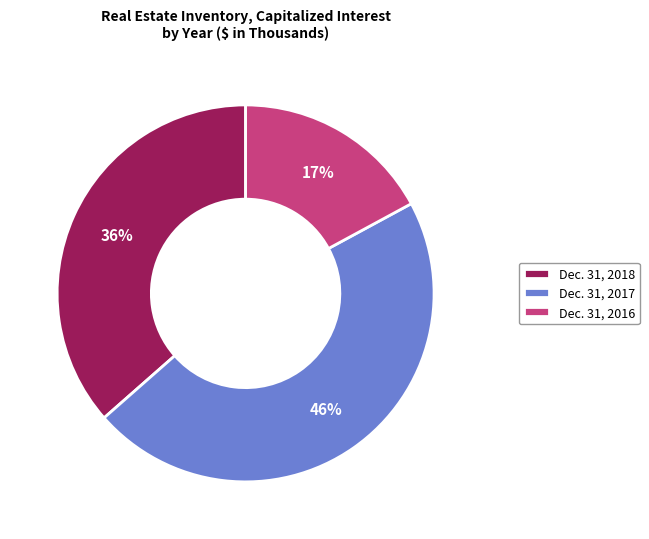

To the nearest percent, what is the average slice percentage?

33%